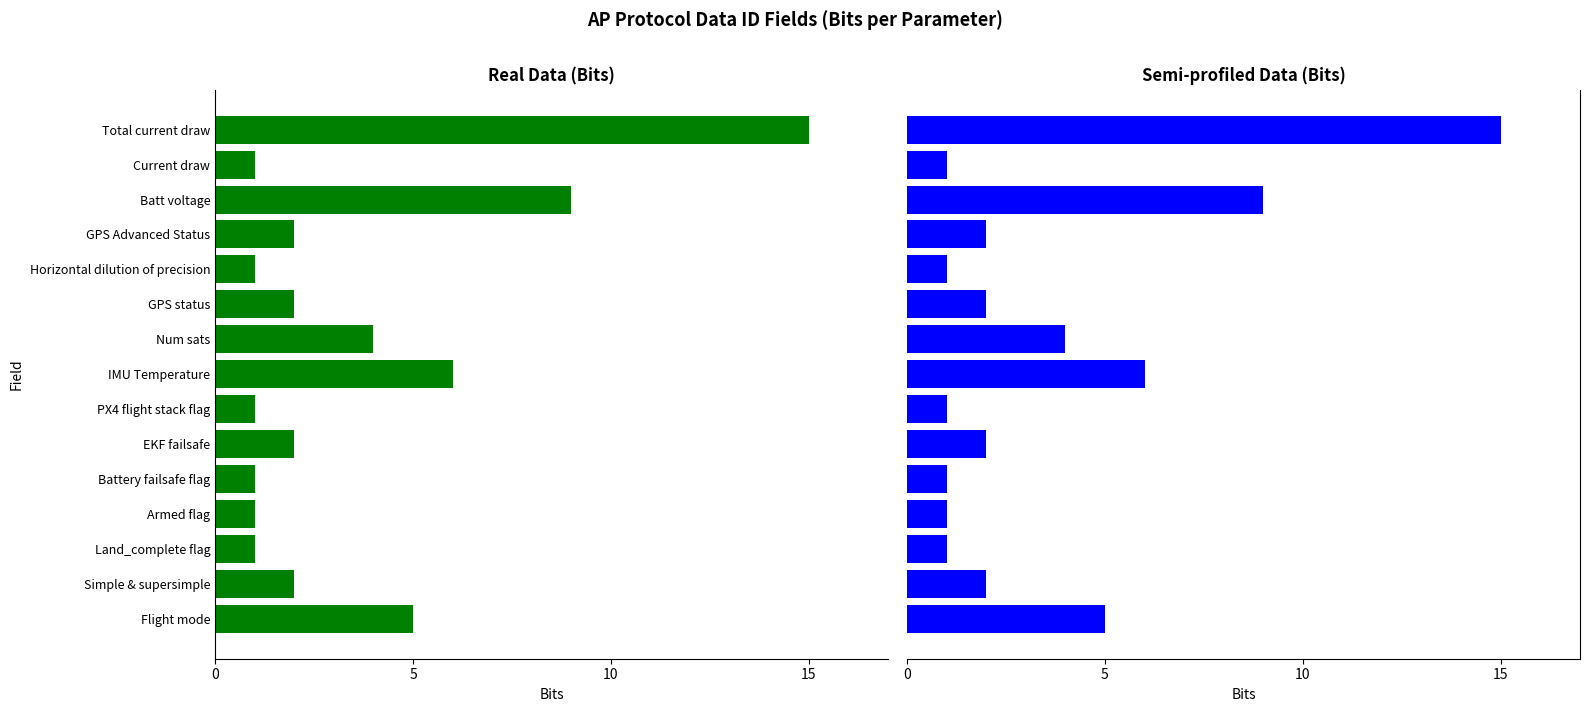

Which series has the largest total across all categories?

Semi-profiled Data (Bits)